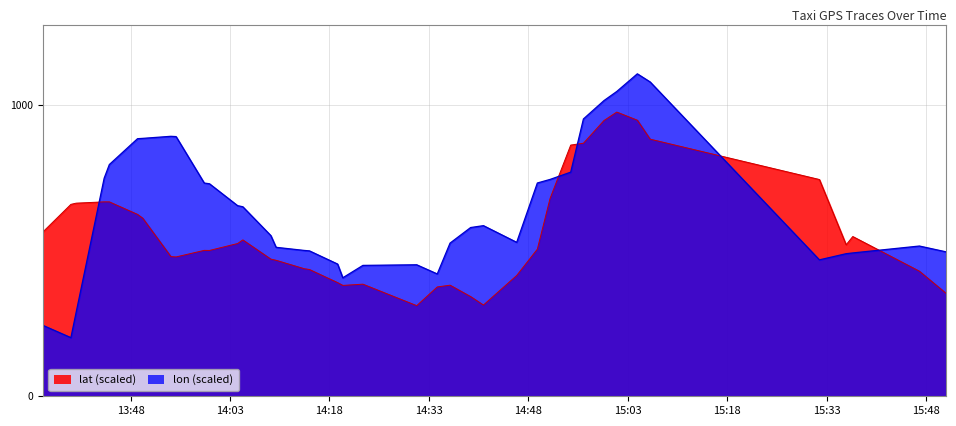

How many lines are shown in the chart?

2